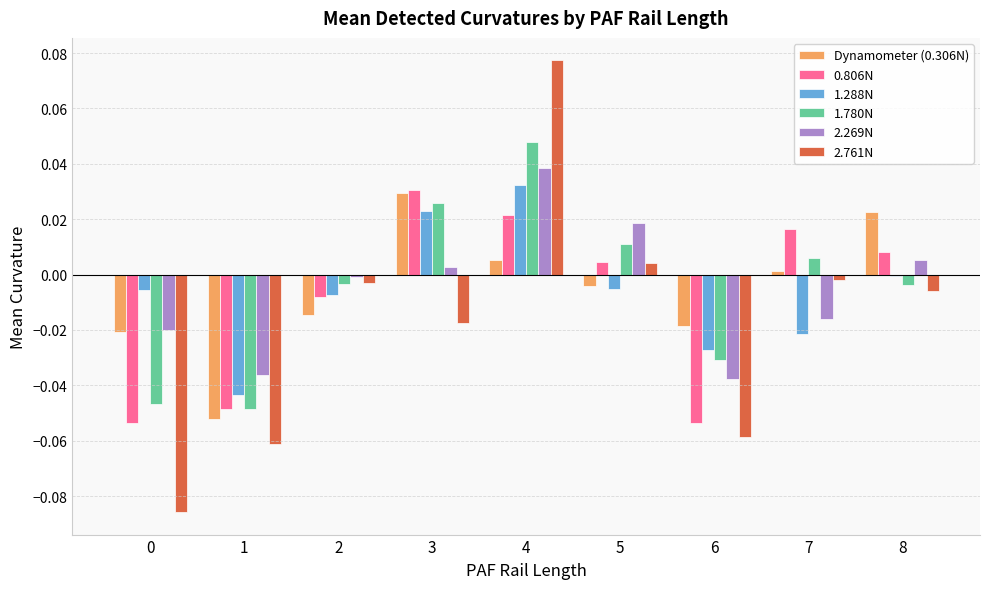

The value of 0.806N at 1 is -0.1. True or false?

False